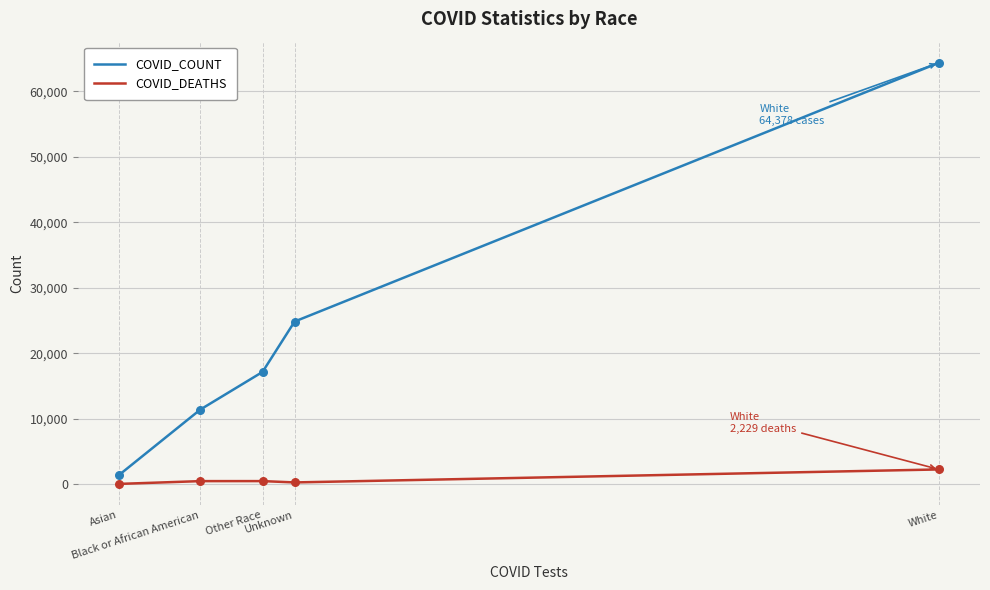

Which series has the widest spread of values?

COVID_COUNT